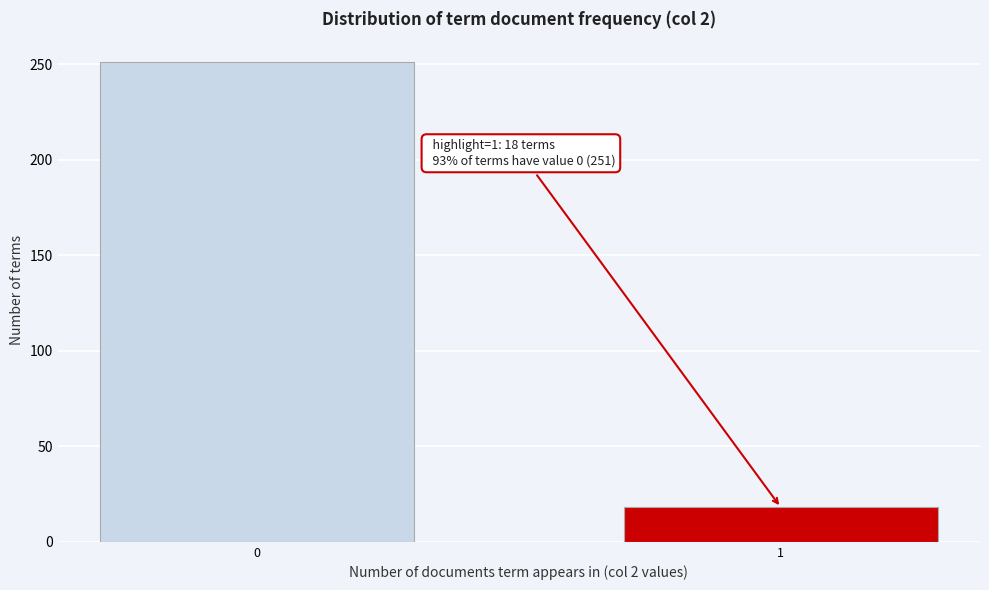

Reading right to left, transcribe all the data shown in this chart.

18	251